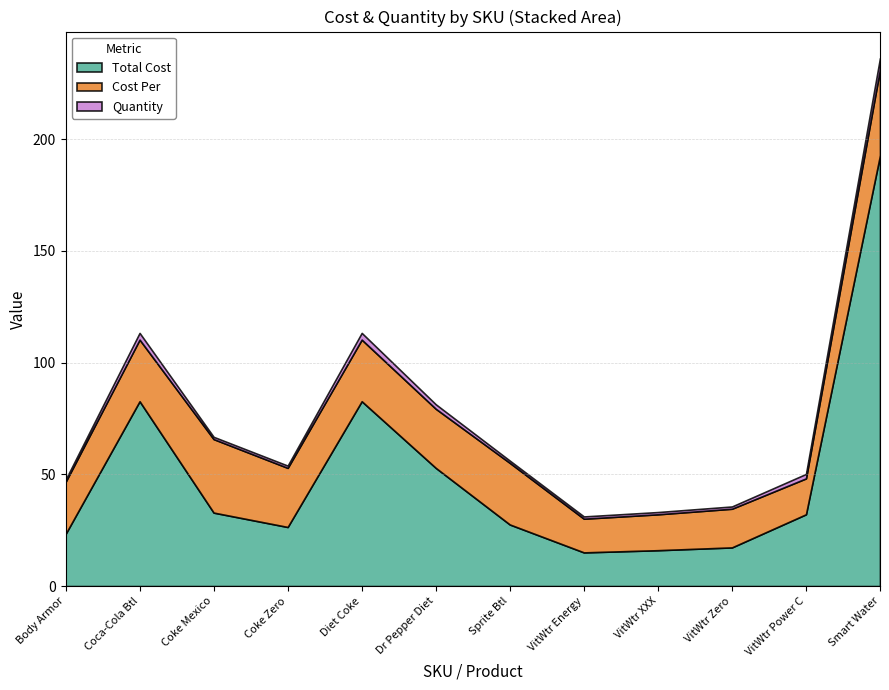

Reading left to right, list all the values displayed in this chart.

Total Cost: 23.3	82.7	32.9	26.5	82.7	52.9	27.6	15.1	16.1	17.3	32.1	192.8
Cost Per: 23.3	27.6	32.9	26.5	27.6	26.5	27.6	15.1	16.1	17.3	16.1	38.6
Quantity: 1.0	3.0	1.0	1.0	3.0	2.0	1.0	1.0	1.0	1.0	2.0	5.0